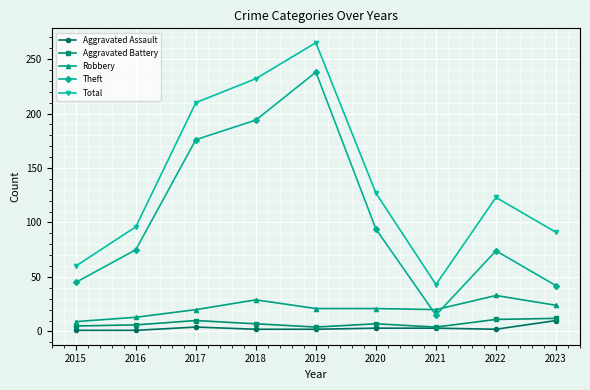

In Total, how many points are higher than both neighbors (excluding endpoints)?

2